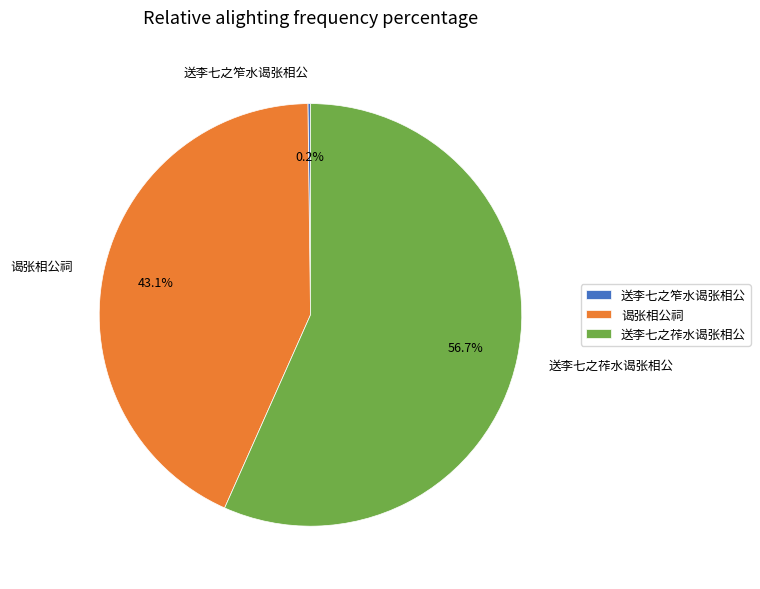

Which has a higher value, 送李七之莋水谒张相公 or 谒张相公祠?

送李七之莋水谒张相公